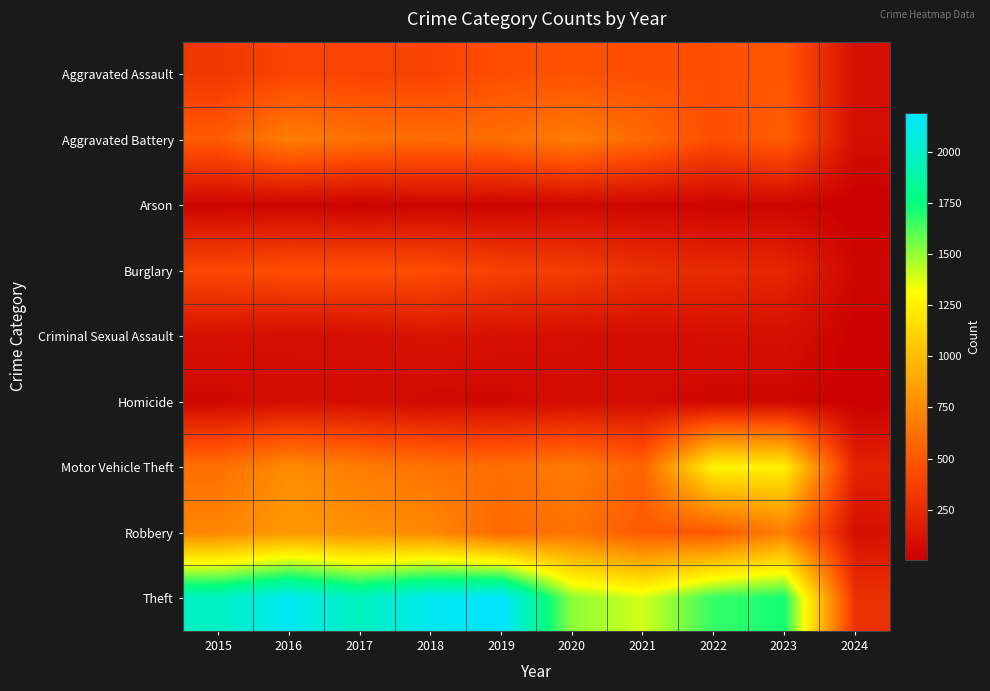

Which series has the largest total across all categories?

Theft